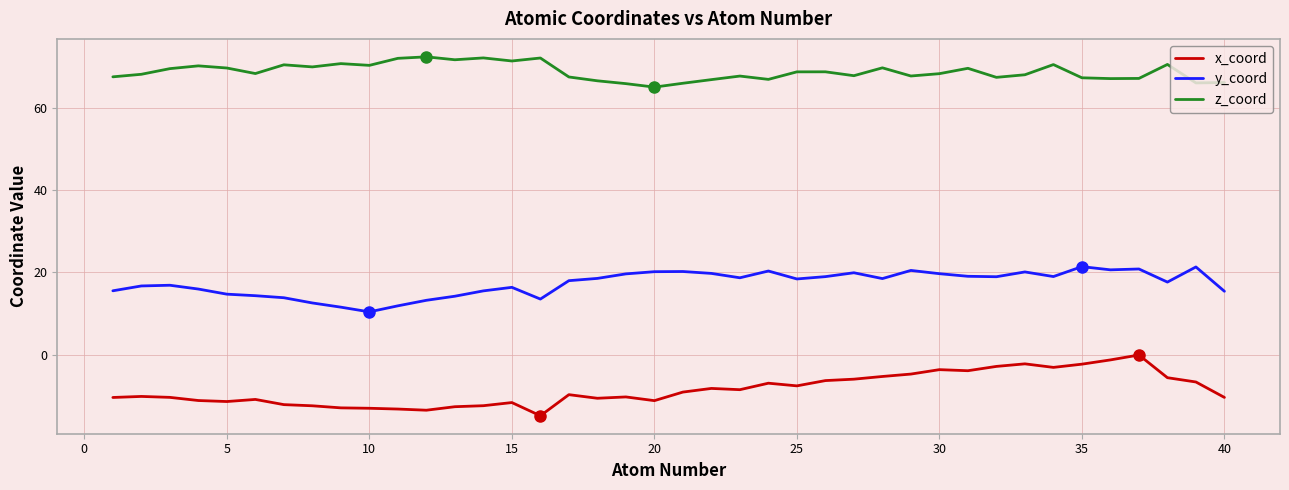

At how many categories does at least one series exceed 54?

40